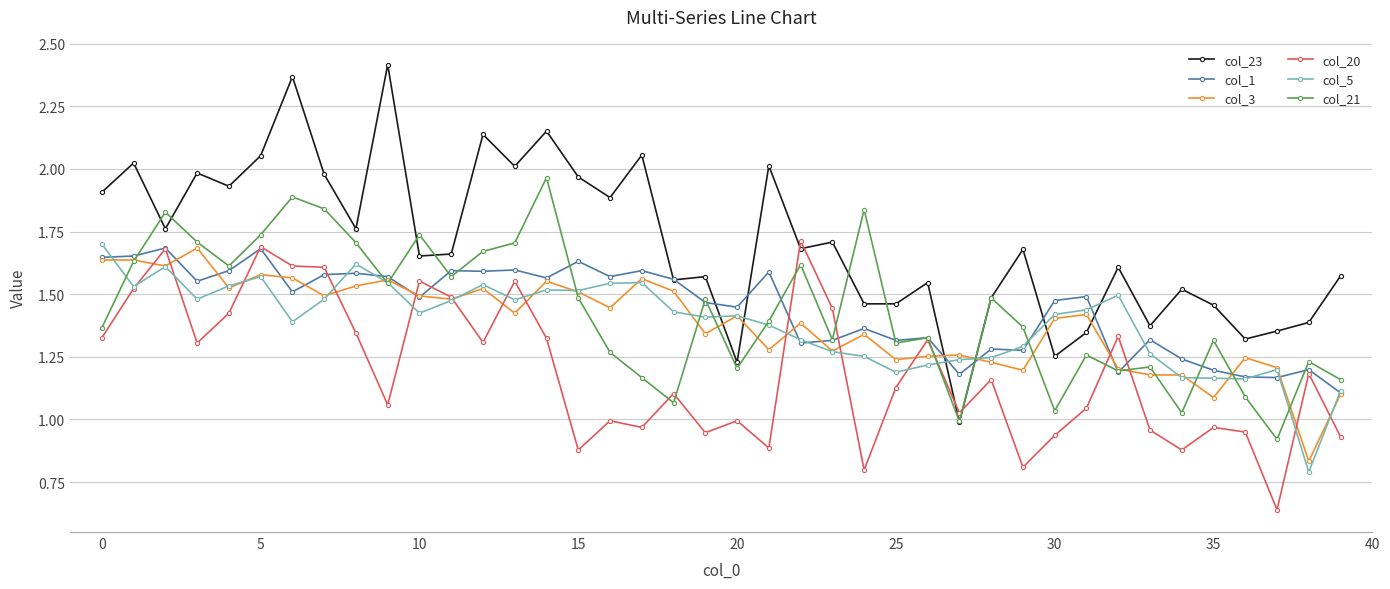

Which series has the largest total across all categories?

col_23